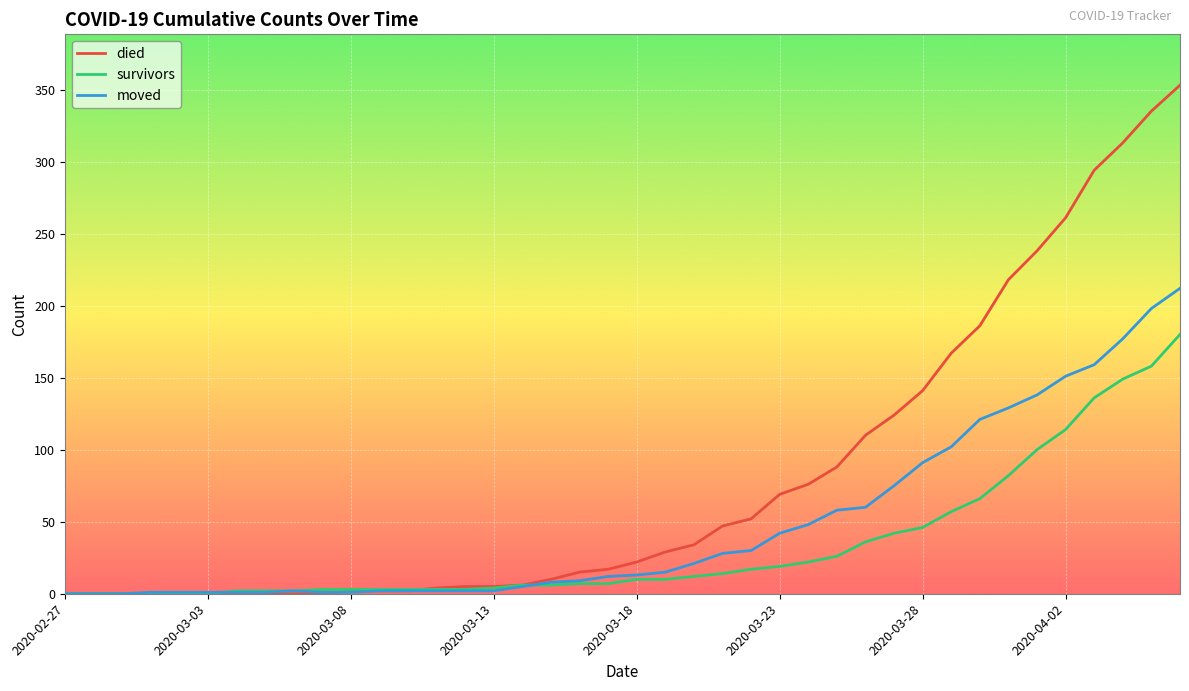

List the series in order of their overall mean, lowest first.

survivors, moved, died